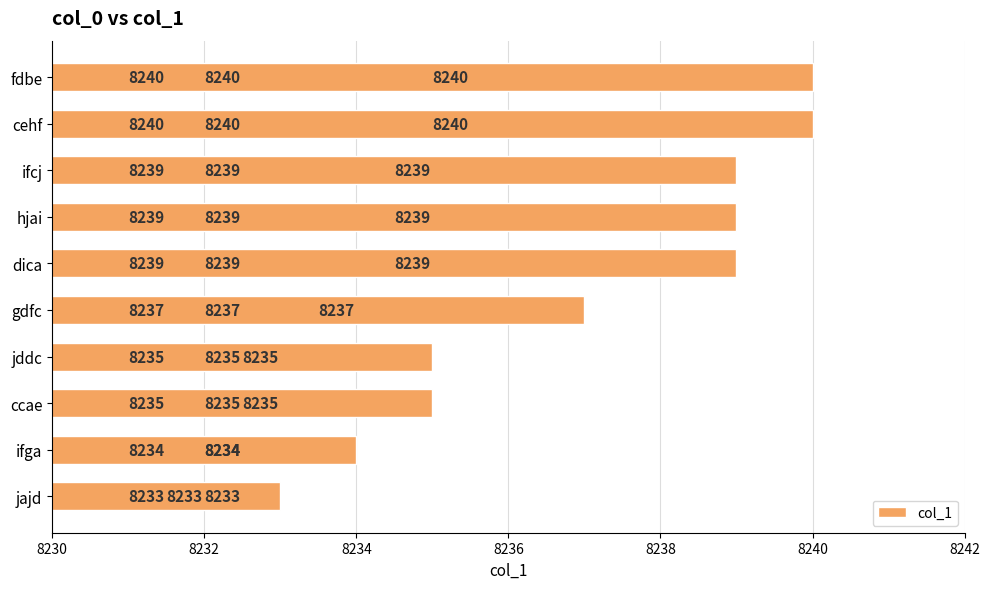

Count the values in the range 8235 to 8239.

6